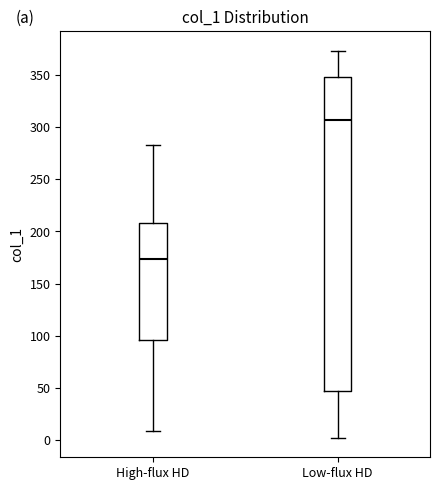

Which box has the highest median line?

Low-flux HD